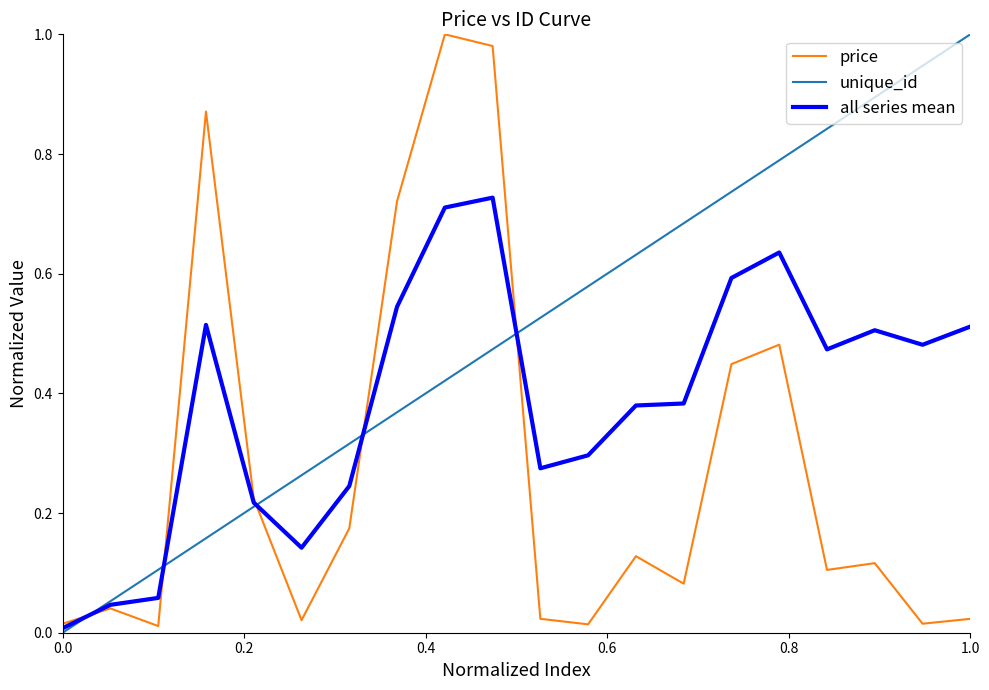

Which series has the largest total across all categories?

unique_id